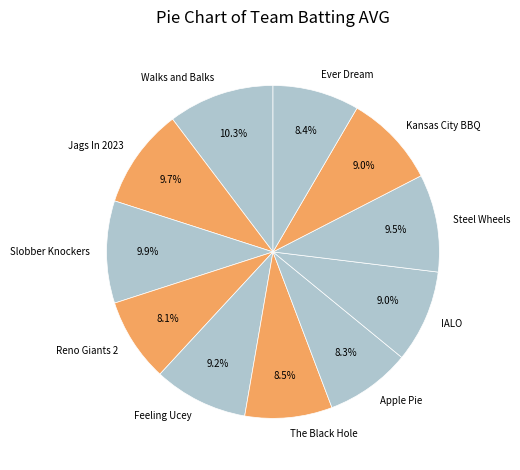

To the nearest percent, what percentage of the pie is Walks and Balks?

10%